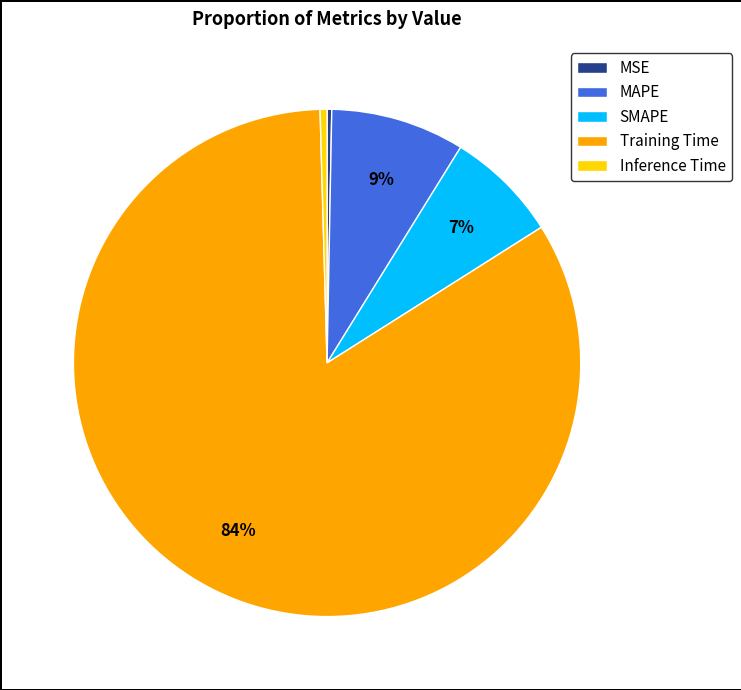

Which has a higher value, MSE or MAPE?

MAPE